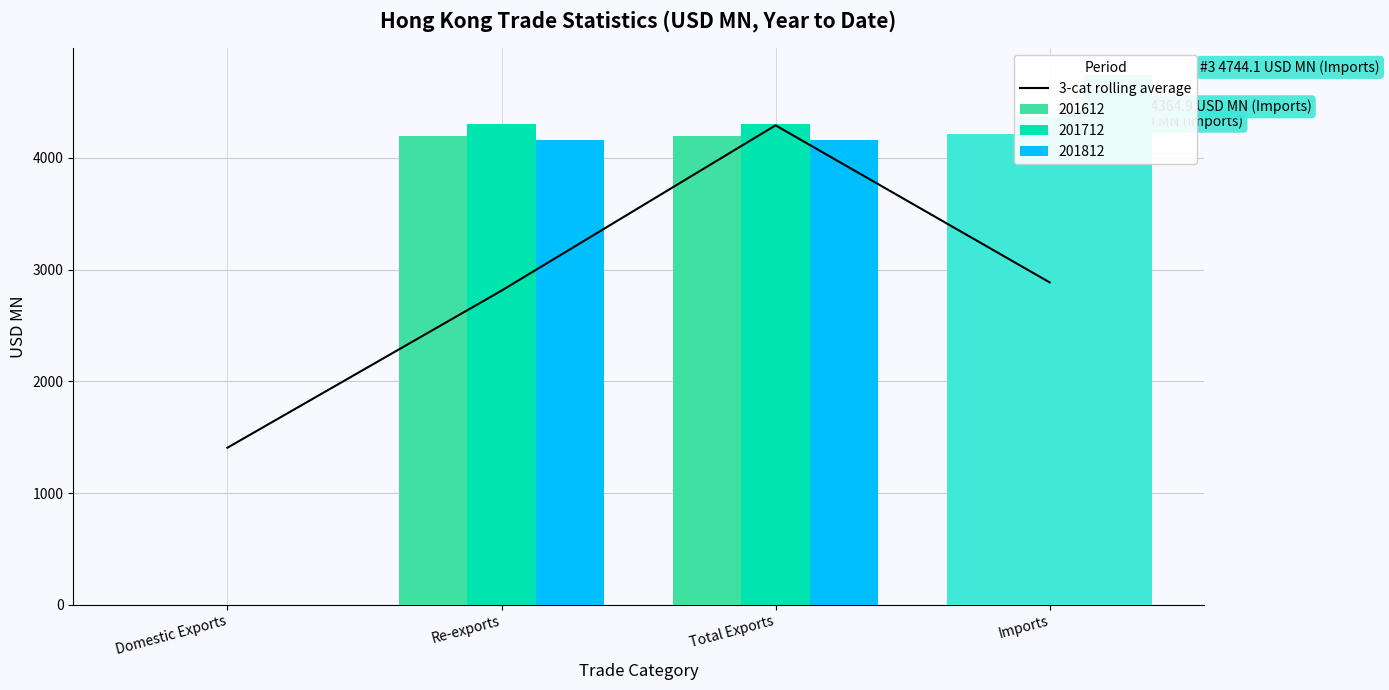

Reading right to left, extract all data points from this chart.

Imports=2885.8	Total Exports=4291.4	Re-exports=2811.9	Domestic Exports=1405.9